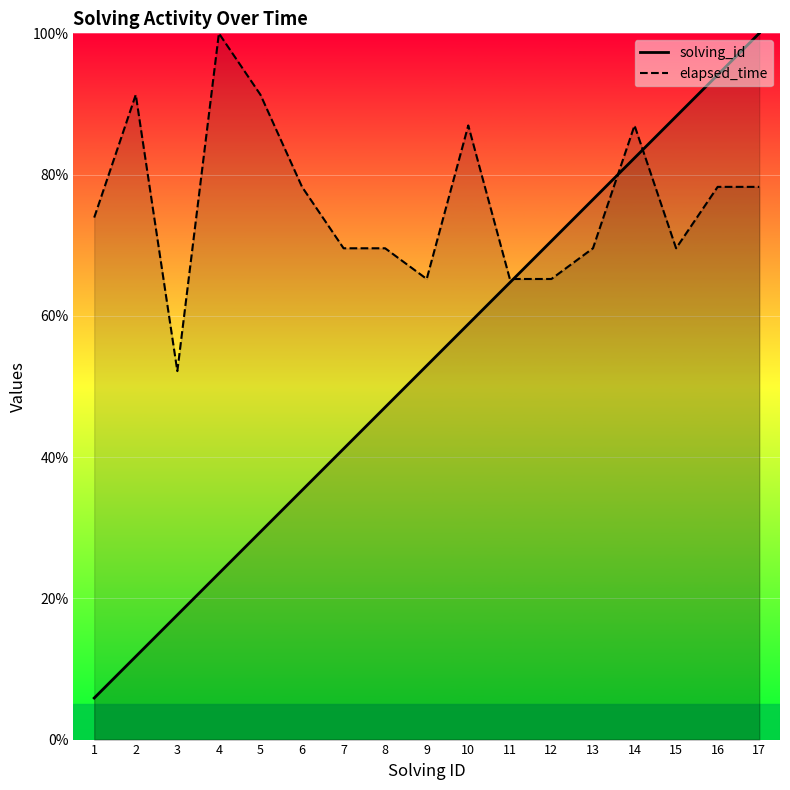

Does the chart display data point markers on the line(s)?

No